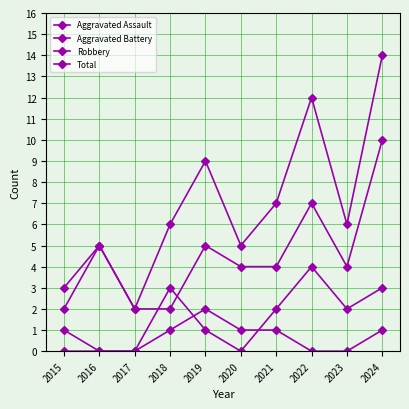

What is the sum of the Robbery values at 2018 and 2016?

7